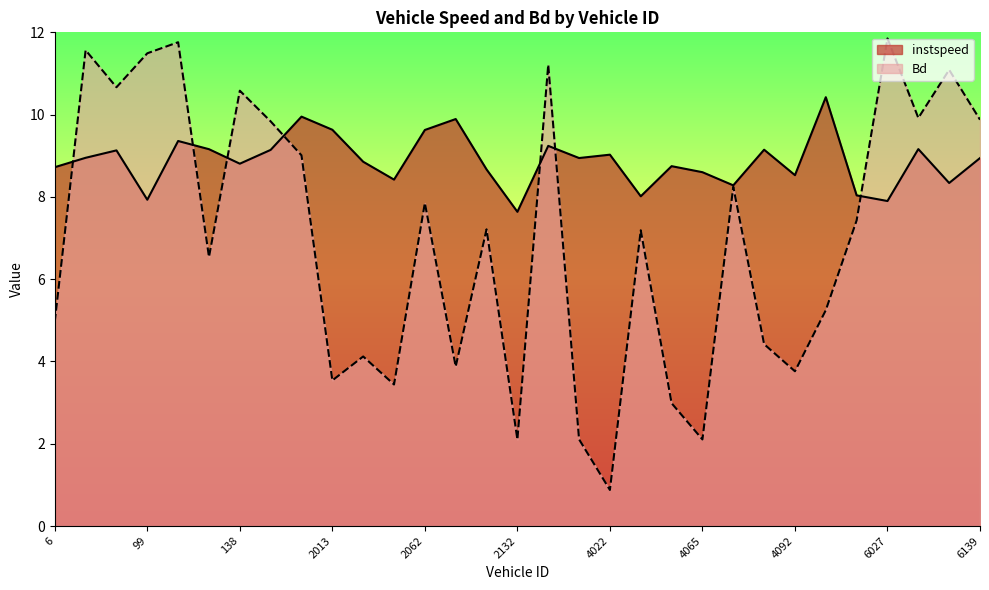

How many times do Bd and instspeed cross each other?

7